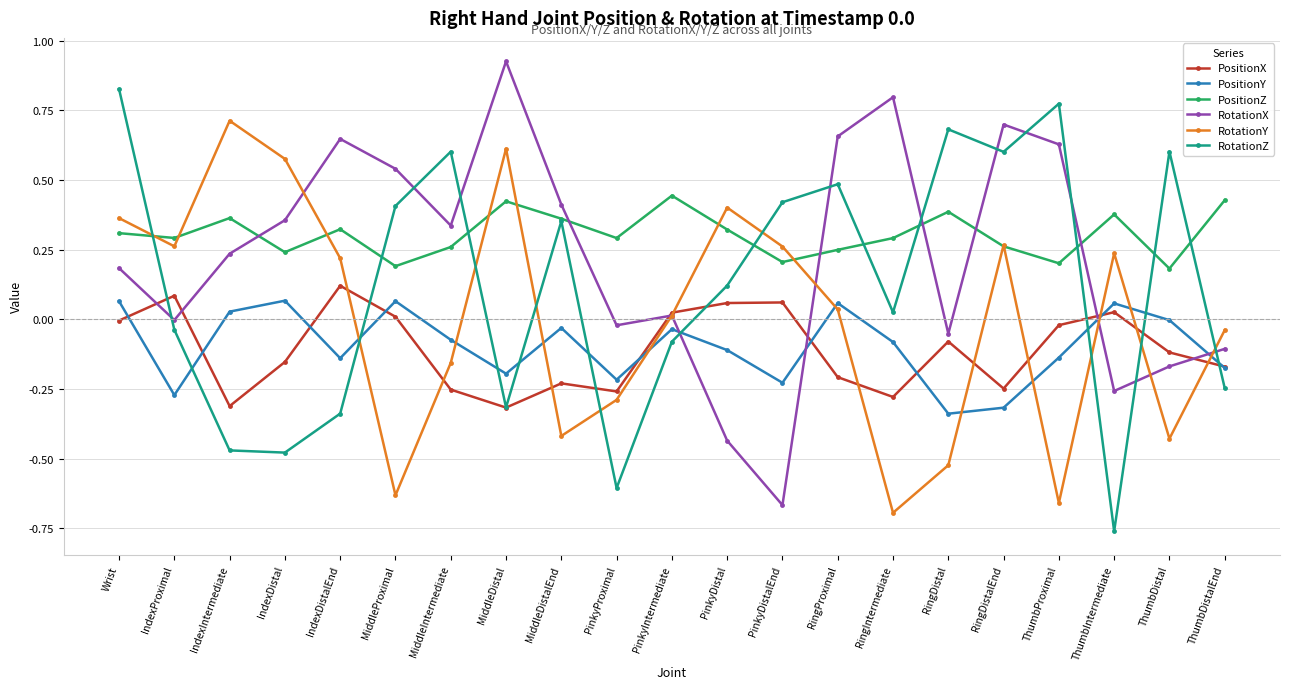

What are all the series names shown in the legend?

PositionX, PositionY, PositionZ, RotationX, RotationY, RotationZ